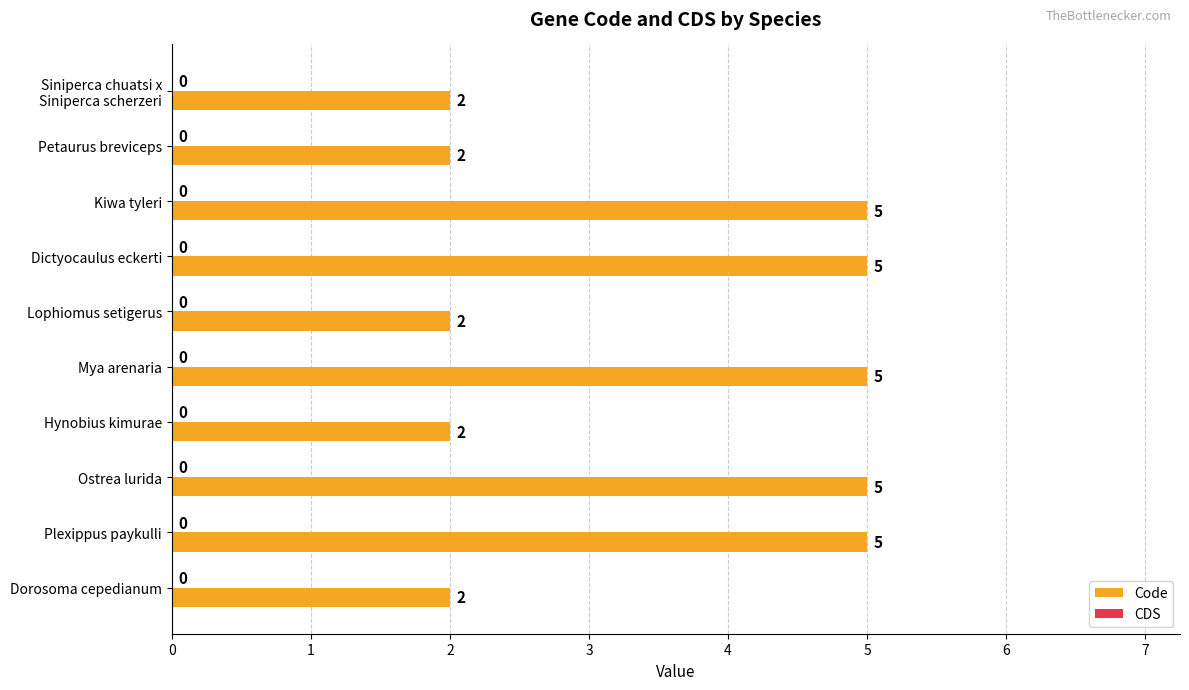

What is the approximate value at Plexippus paykulli?

5